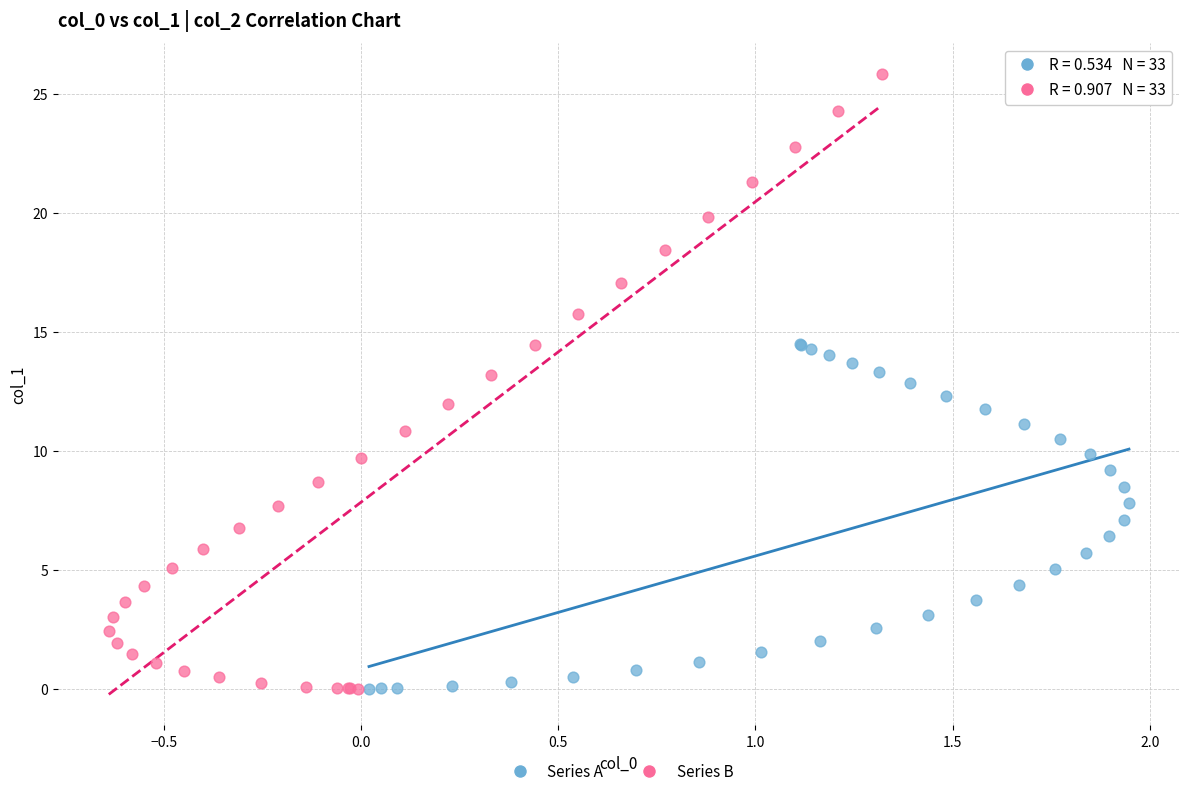

Which series contains the highest Y value?

Series B